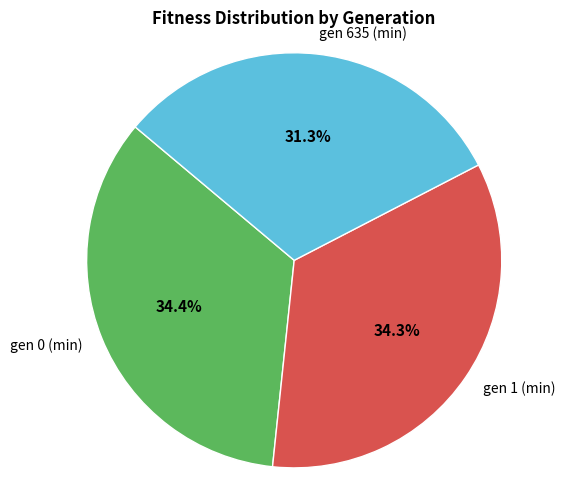

Which slice is the smallest?

gen 635 (min)